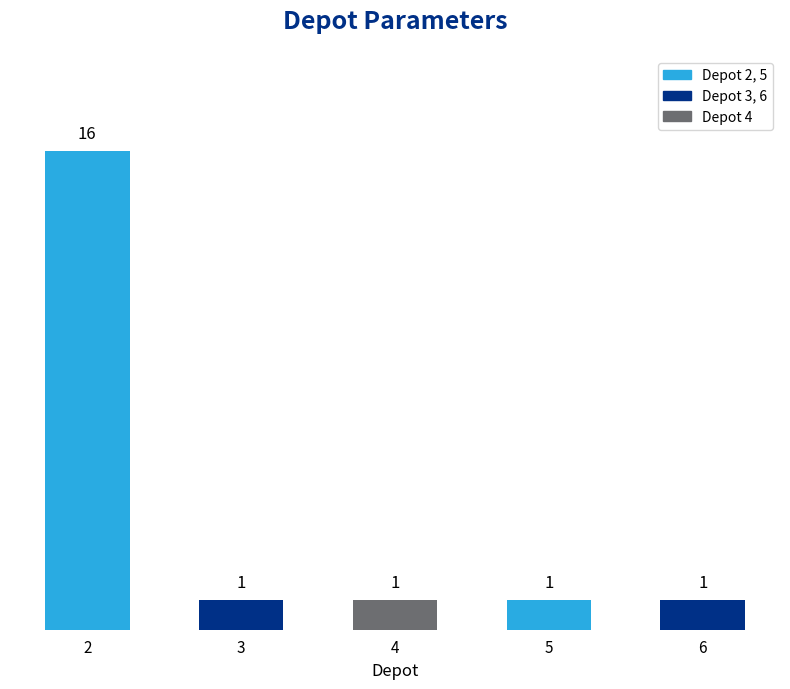

Reading left to right, what are all the values shown in this chart?

16	1	1	1	1